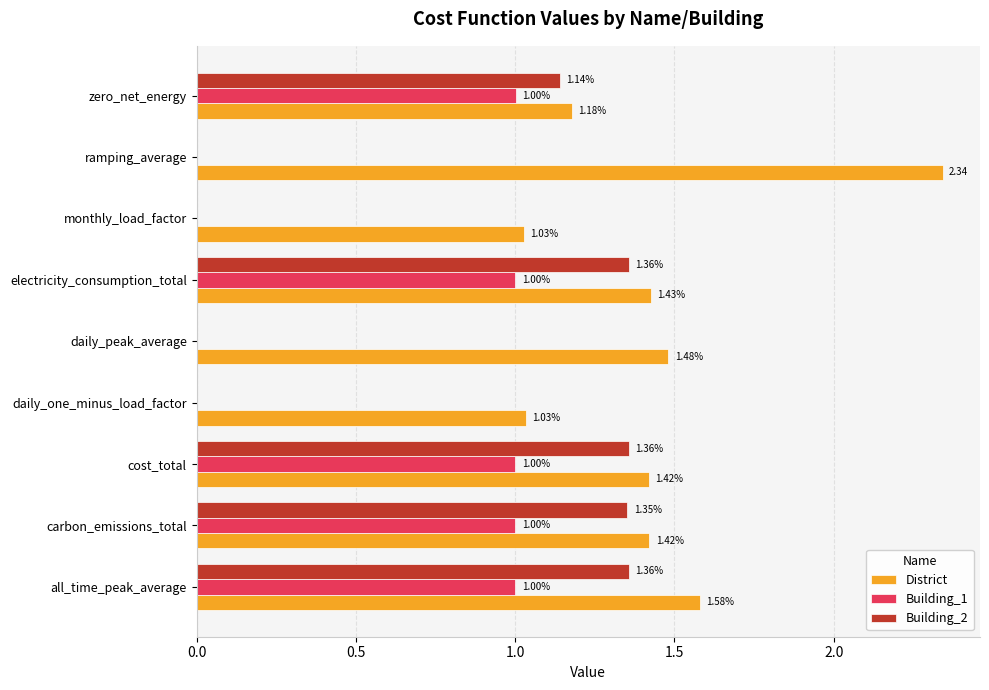

At which category is the sum across all series the highest?

all_time_peak_average